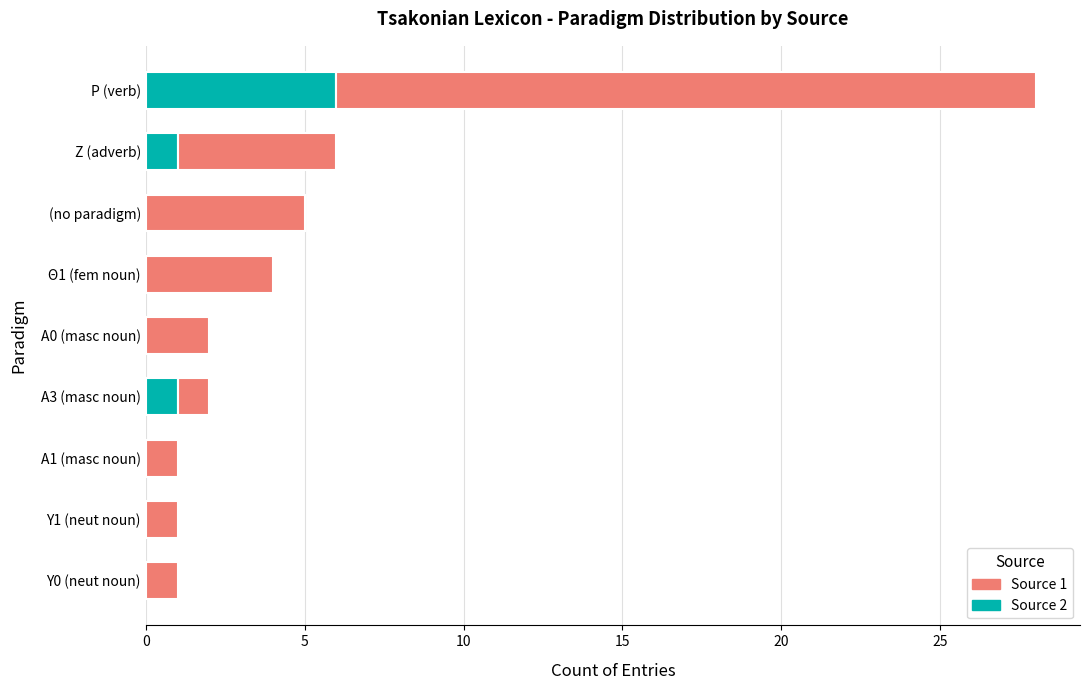

Is it true that Source 2 equals 2 at Α3 (masc noun)?

False